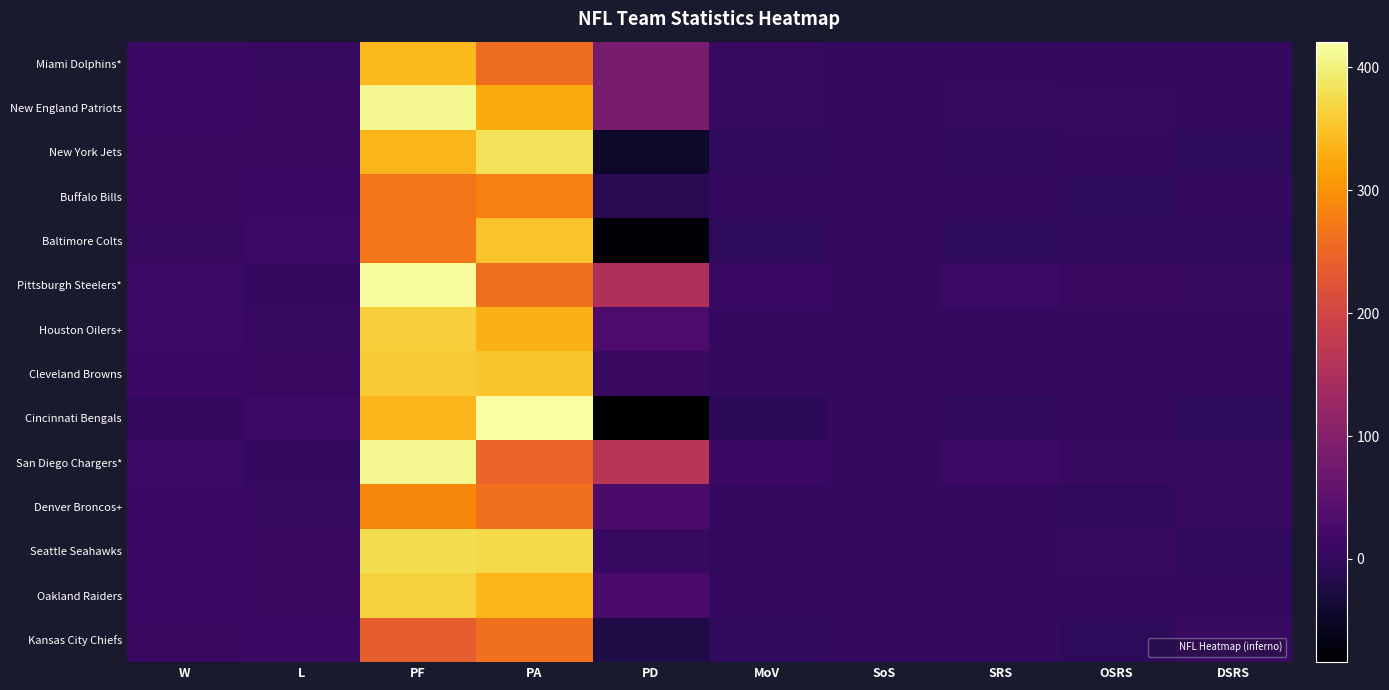

Which series has the largest total across all categories?

Pittsburgh Steelers*